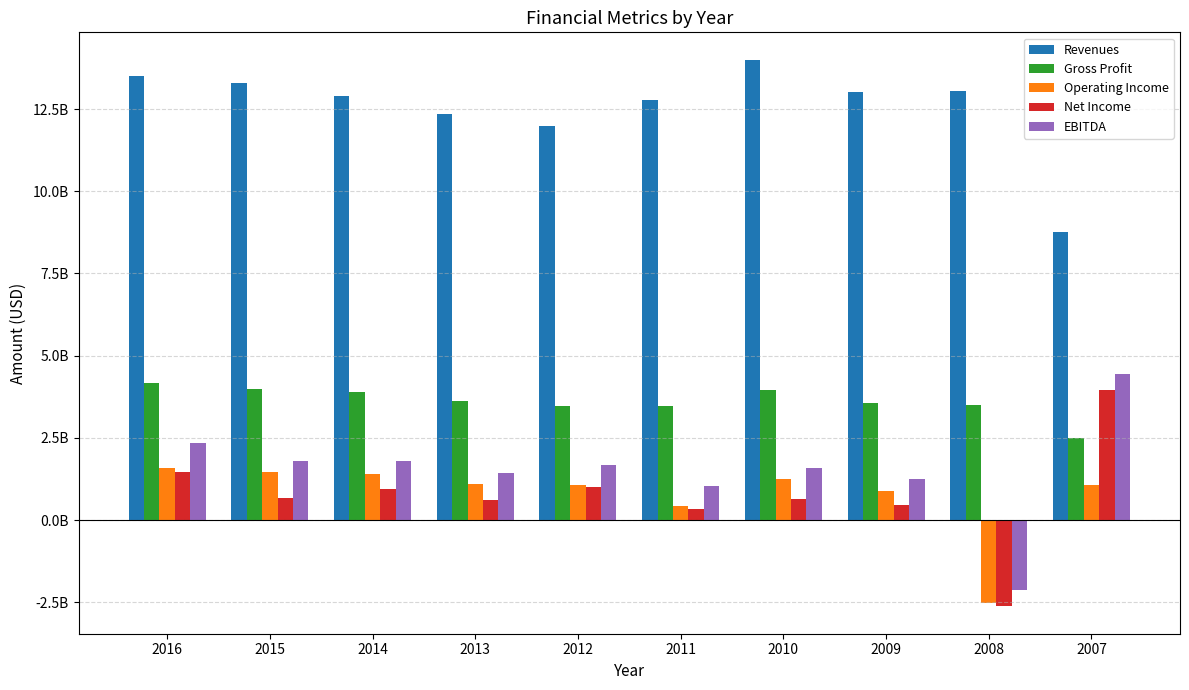

What is the difference between the maximum and minimum values in the Revenues series?

5238000000